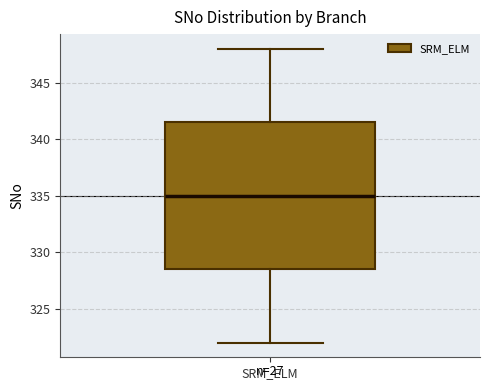

Where does the lower whisker of the box for SRM_ELM end on the y-axis? The values are not printed on the chart, so give them approximately, as read against the axis.

322.0